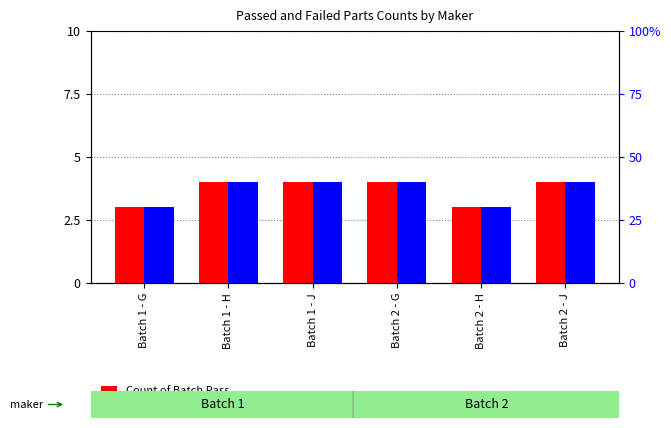

Which label corresponds to the smallest value in the chart?

Batch 1 - G